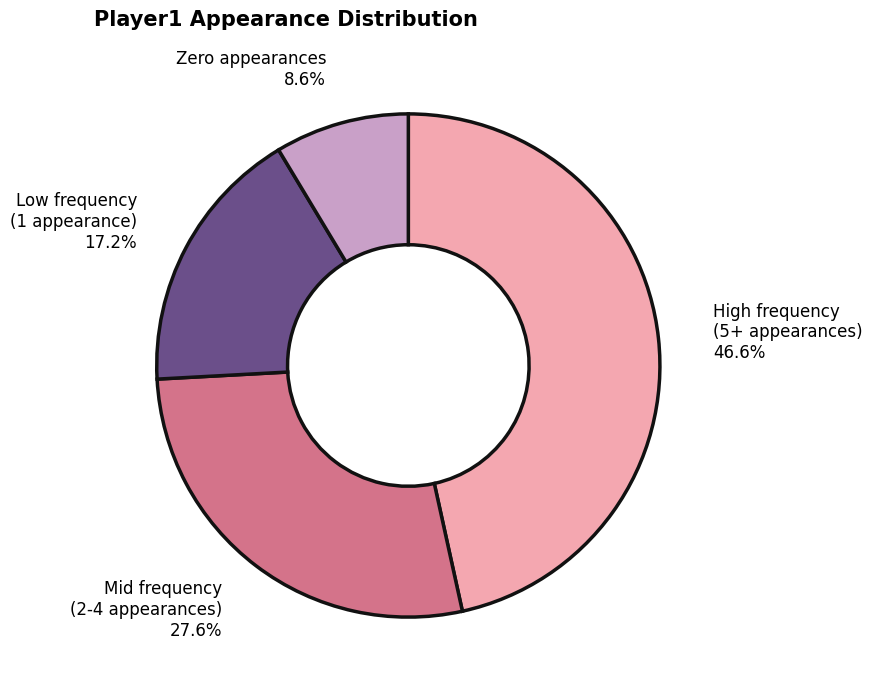

What percentage do Mid frequency (2-4 appearances) and Zero appearances together represent?

36.2%